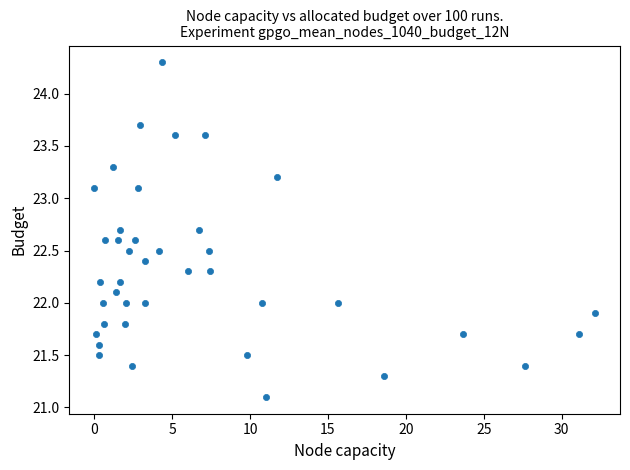

What is the range of X values (max minus min)?

32.1